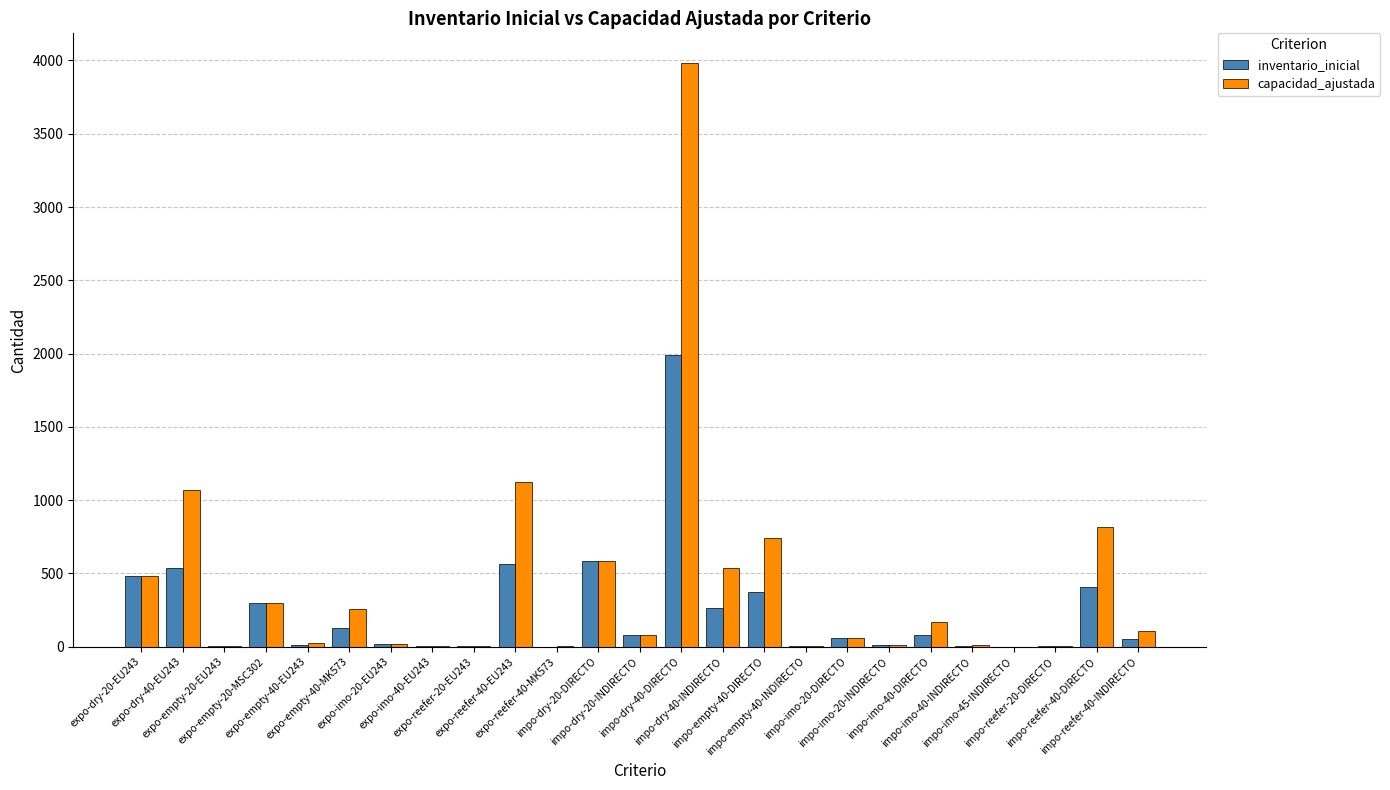

What is the sum of all inventario_inicial values?

5971